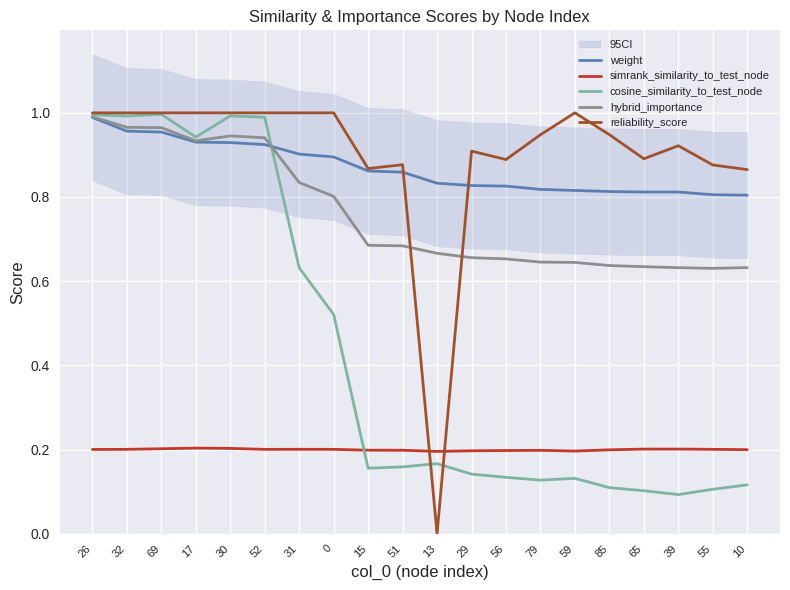

True or false: weight and simrank_similarity_to_test_node cross at least once.

False